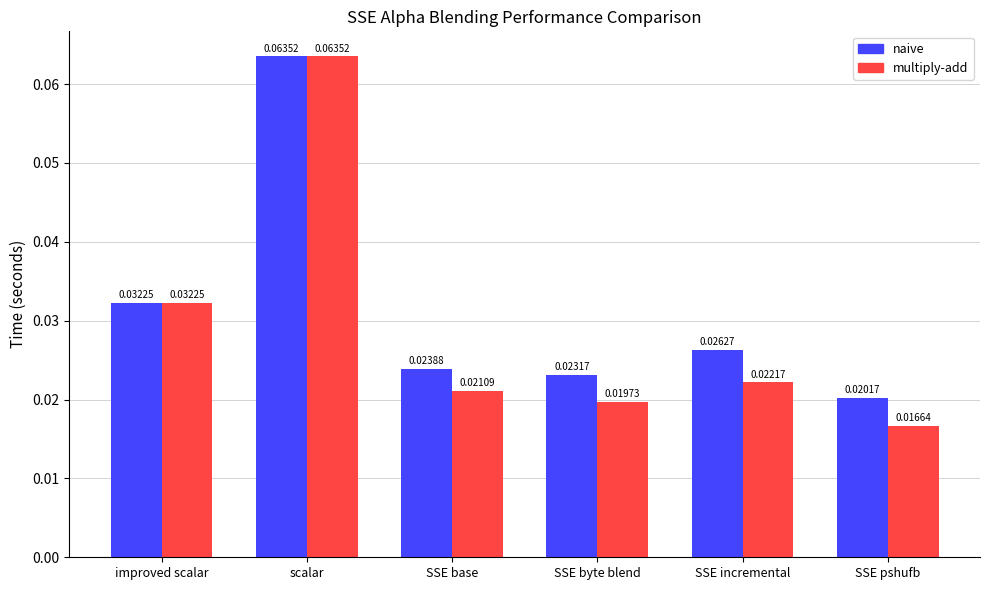

Count the number of data series in this chart.

2